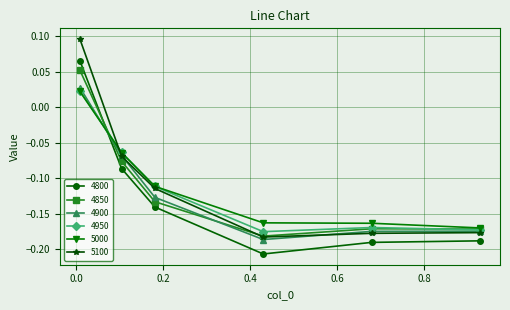

How many interior local valleys does the 4900 series have?

1